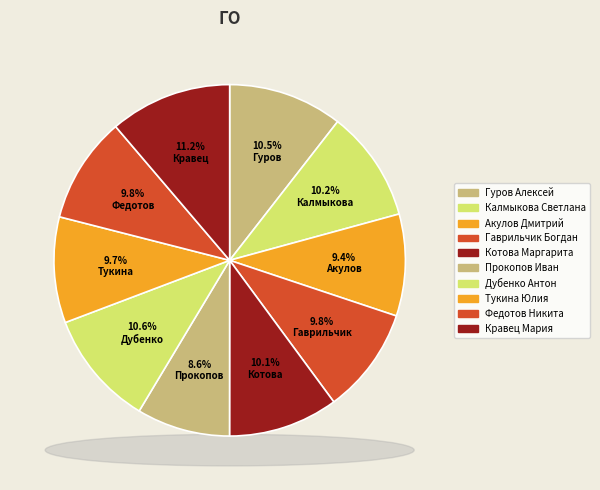

Is there a majority slice in this chart?

No